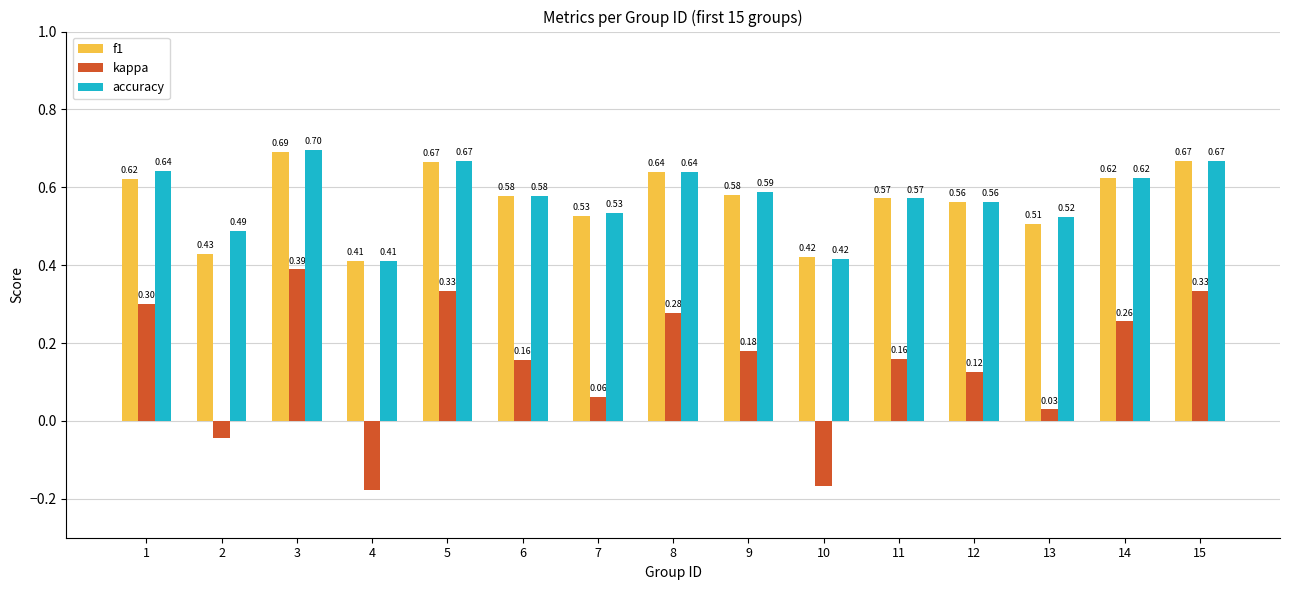

What is the sum of the f1 values at 13 and 8?

1.1